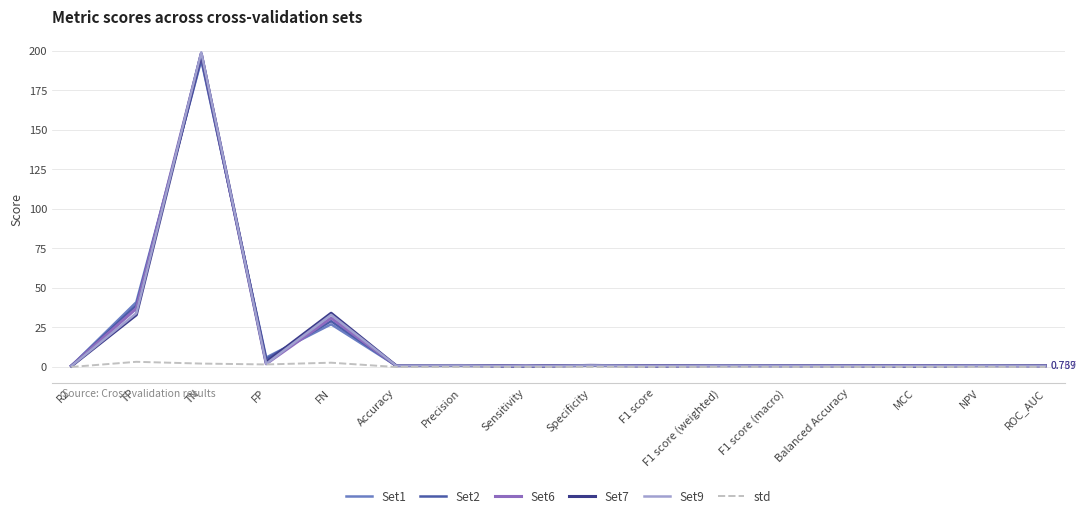

What is the sum of the Set7 values at Balanced Accuracy and NPV?

1.6